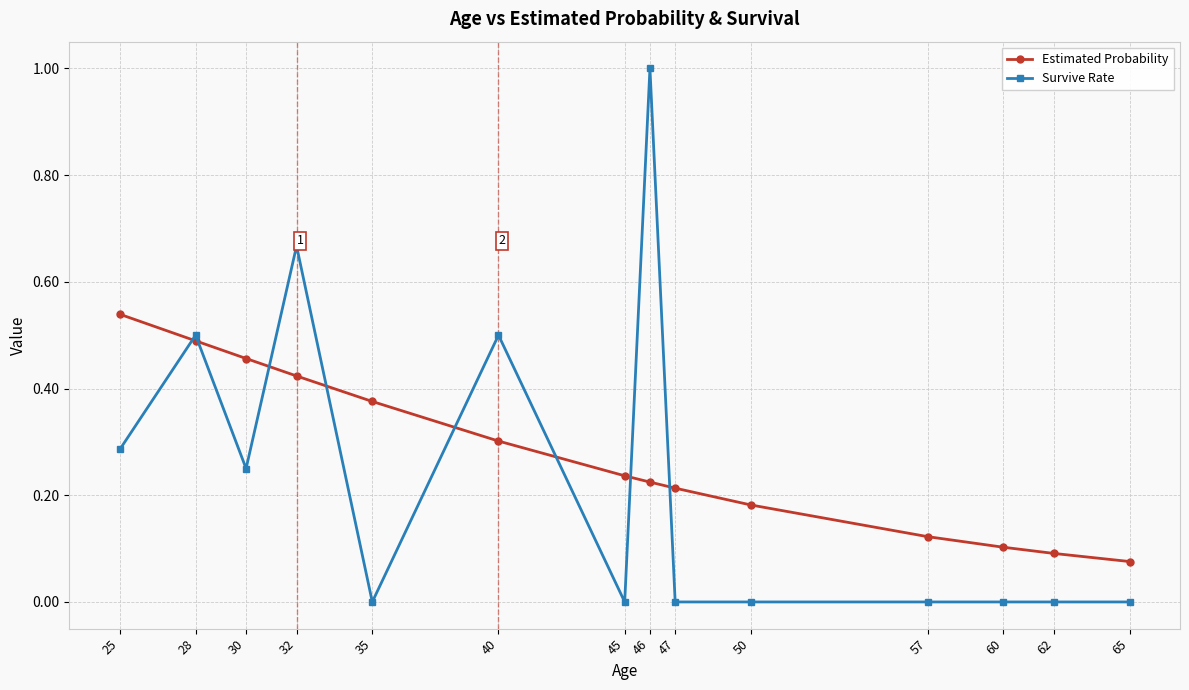

What are all the series names shown in the legend?

Estimated Probability, Survive Rate